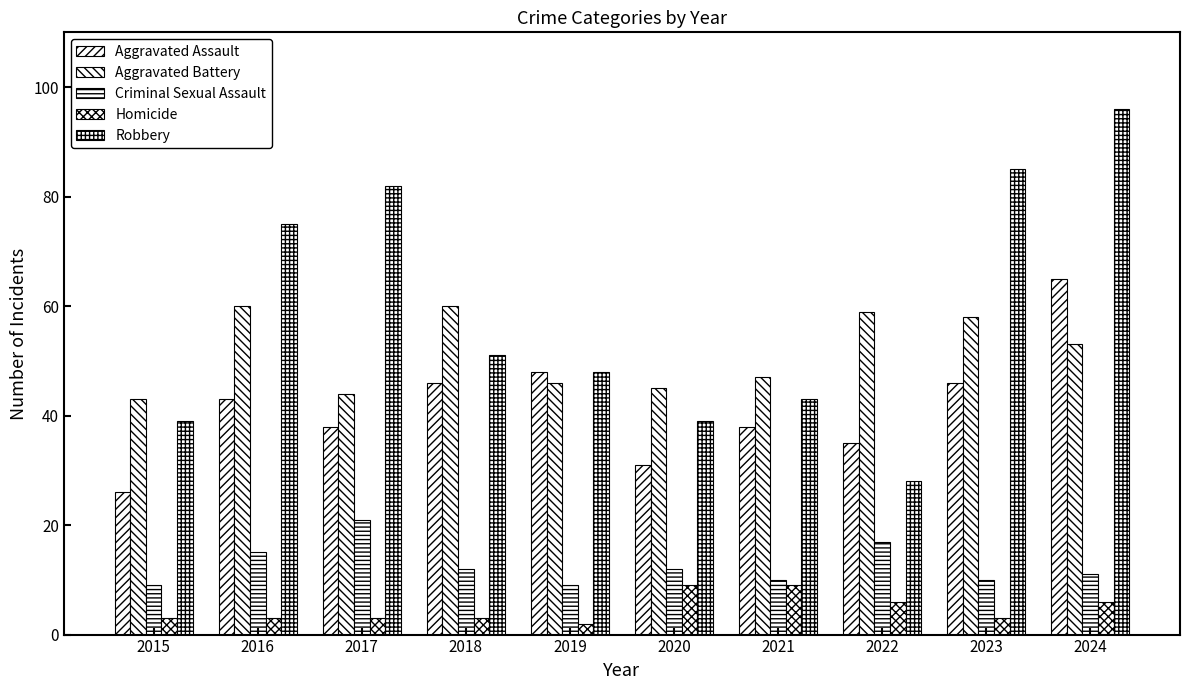

Reading left to right, extract all data points from this chart.

Aggravated Assault: 2015=26	2016=43	2017=38	2018=46	2019=48	2020=31	2021=38	2022=35	2023=46	2024=65
Aggravated Battery: 2015=43	2016=60	2017=44	2018=60	2019=46	2020=45	2021=47	2022=59	2023=58	2024=53
Criminal Sexual Assault: 2015=9	2016=15	2017=21	2018=12	2019=9	2020=12	2021=10	2022=17	2023=10	2024=11
Homicide: 2015=3	2016=3	2017=3	2018=3	2019=2	2020=9	2021=9	2022=6	2023=3	2024=6
Robbery: 2015=39	2016=75	2017=82	2018=51	2019=48	2020=39	2021=43	2022=28	2023=85	2024=96